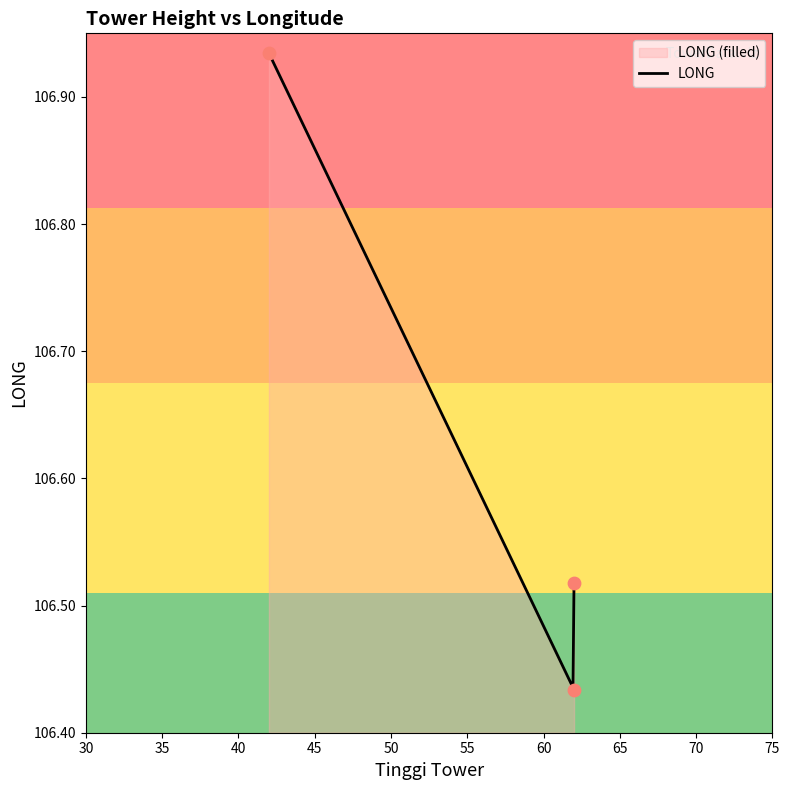

Approximately how many times larger is the value at 62 compared to 42?

1.0